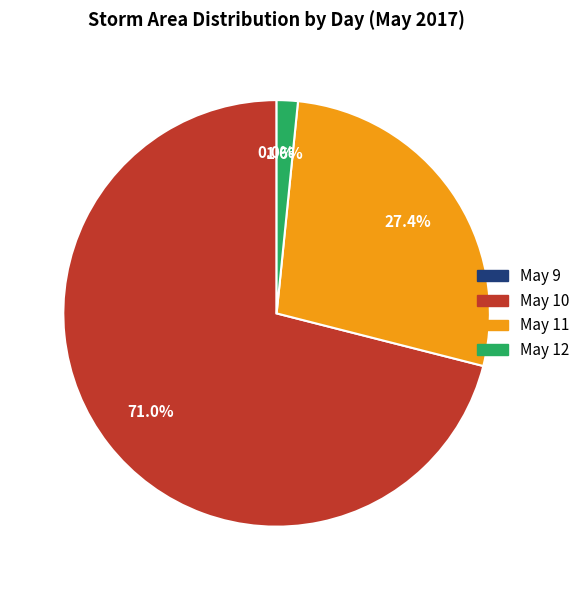

Is there any slice that represents more than half of the pie?

Yes